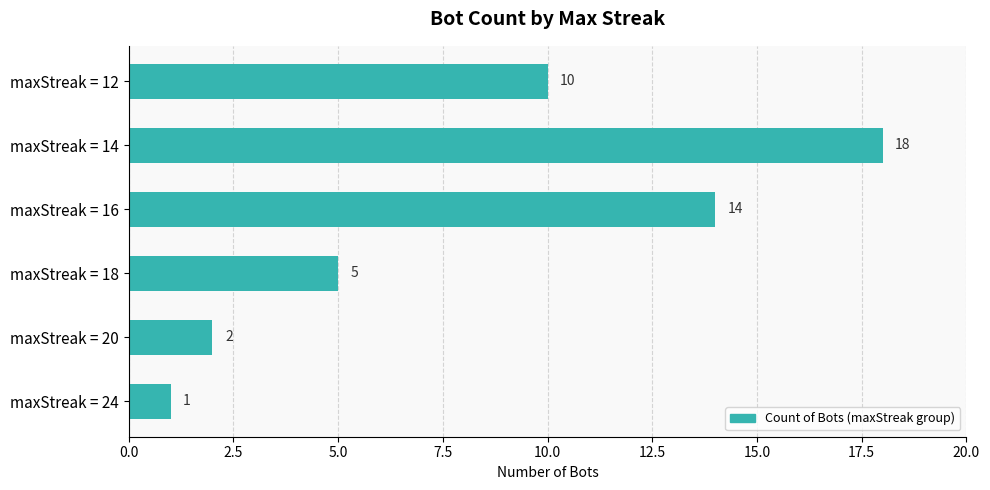

Where is the data nearest to the value 9?

maxStreak = 12